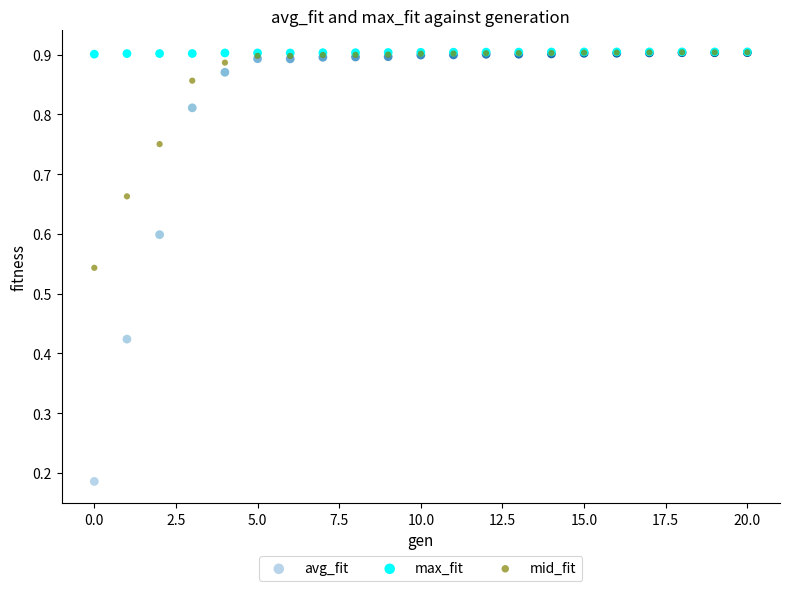

What are all the series names shown in the legend?

avg_fit, max_fit, mid_fit